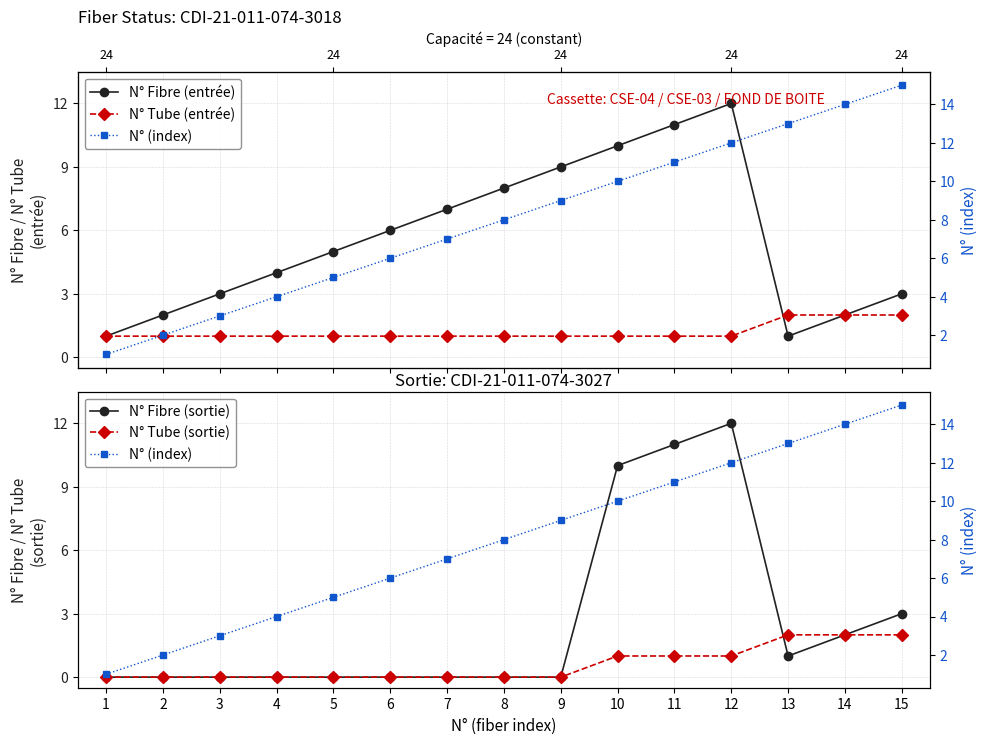

At which category does N° Fibre (entrée) reach its first local valley?

13